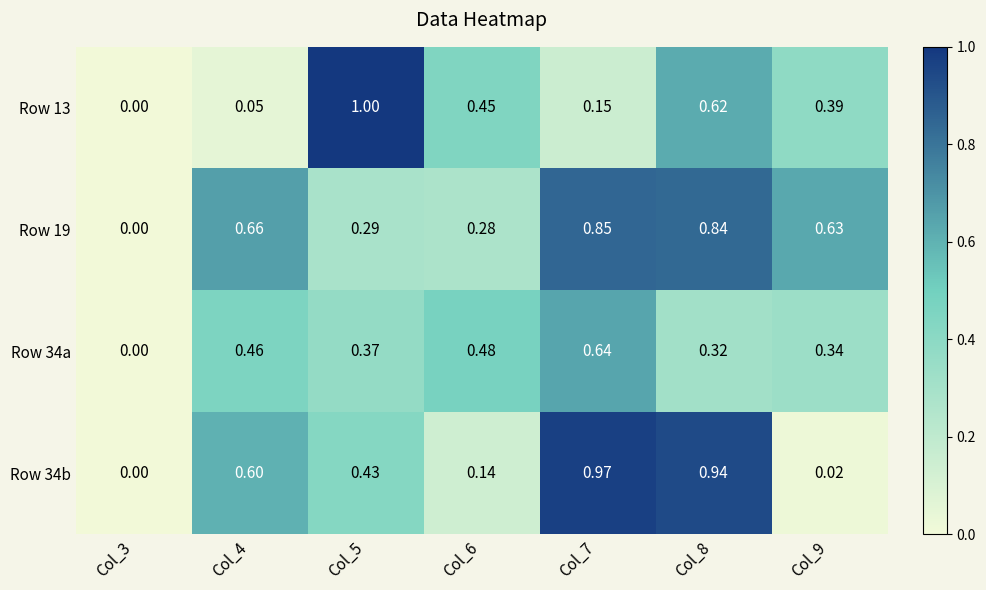

Is the value of Row 34b at Col_7 greater than the value of Row 19 at Col_4?

Yes